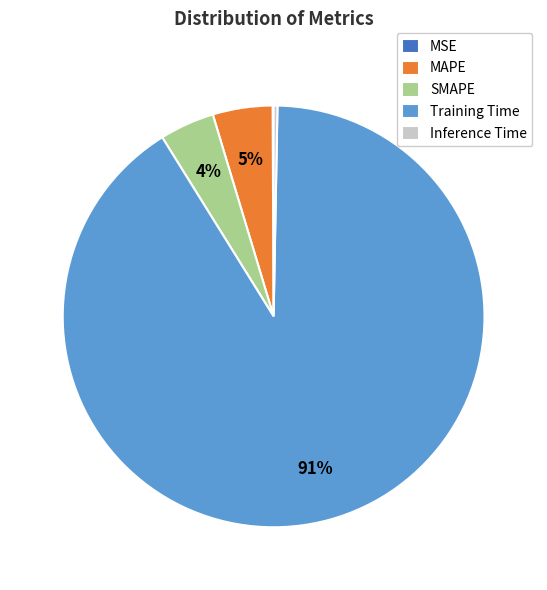

What is the largest slice in the pie chart?

Training Time